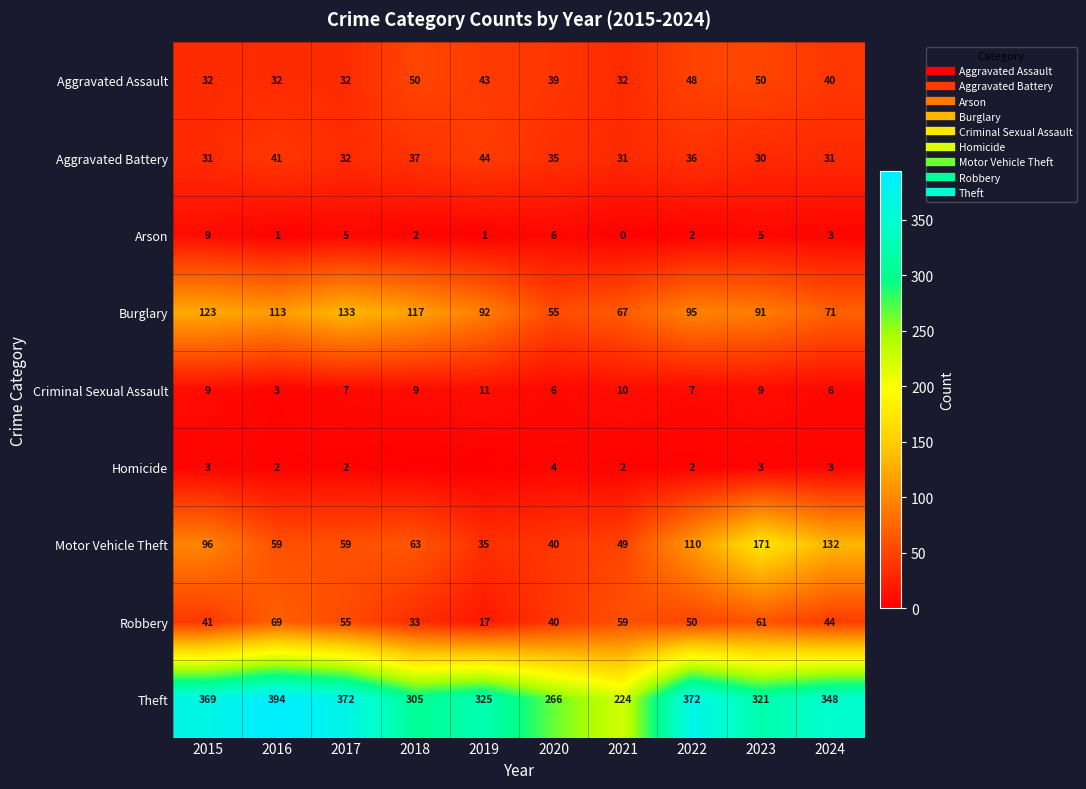

At which label does Aggravated Battery first exceed 35?

2016